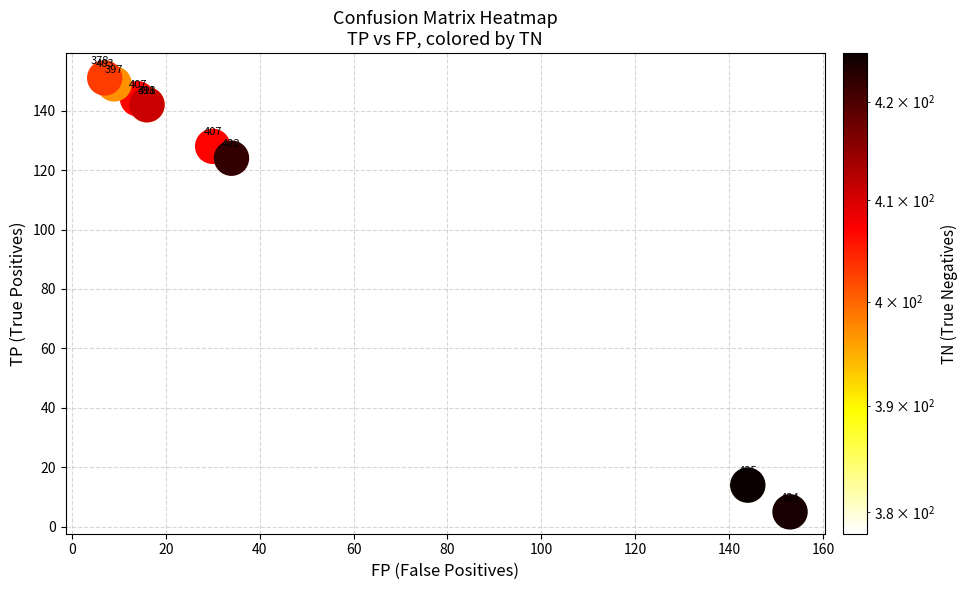

What Y value in the scatter plot is closest to 78?

124